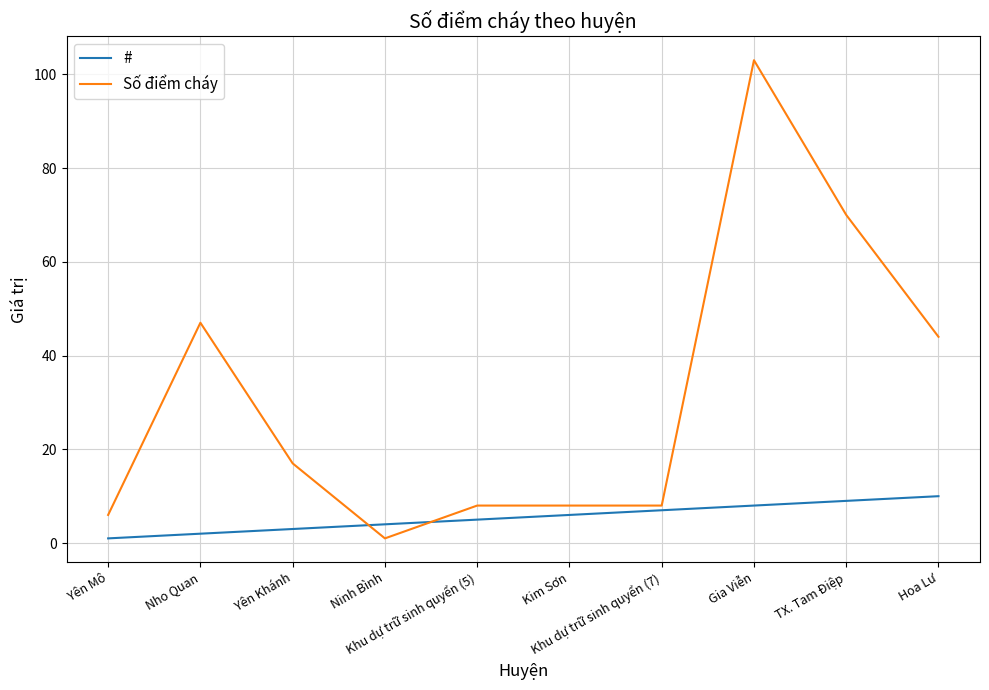

Between which two adjacent categories do Số điểm cháy and # first intersect?

Yên Khánh and Ninh Bình